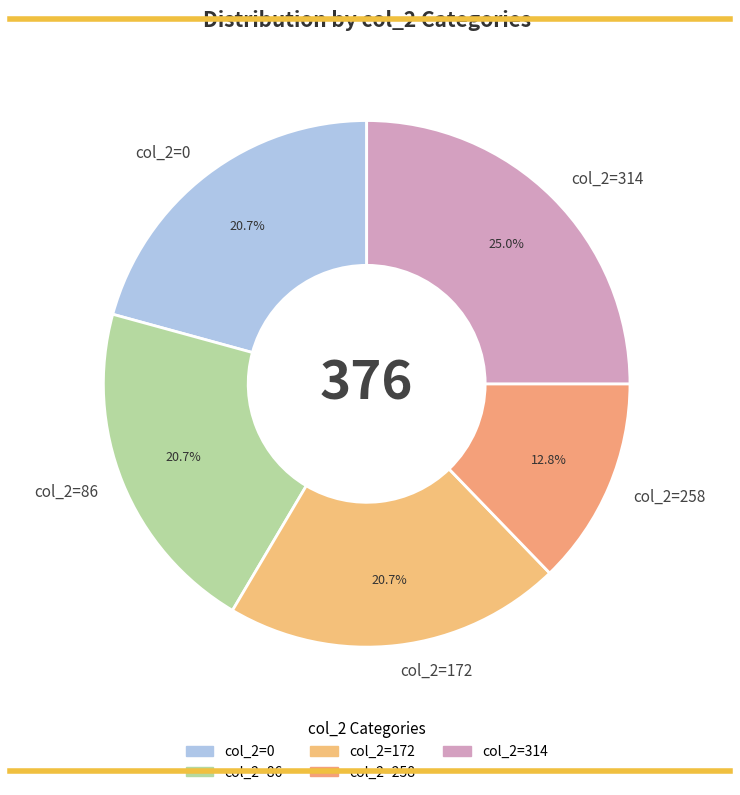

What portion of the pie excludes col_2=172?

79.3%